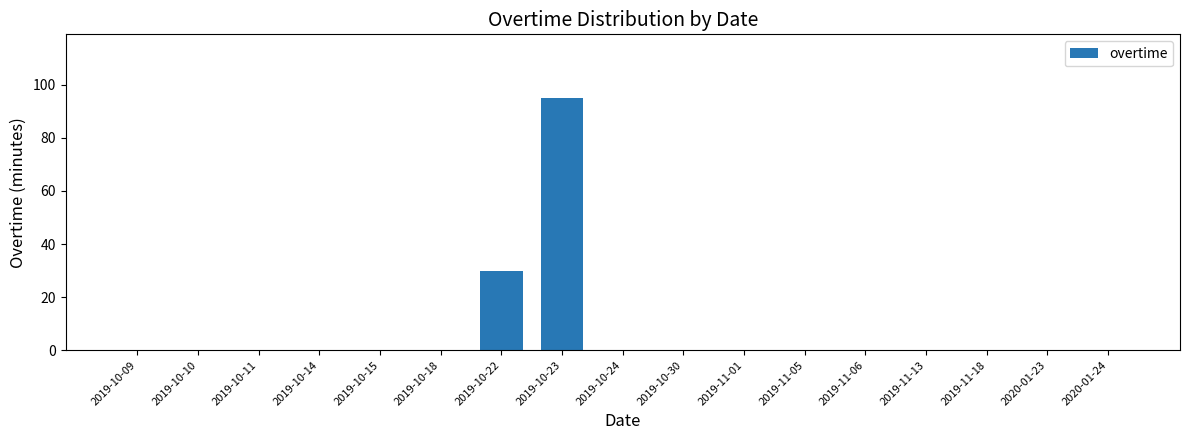

What is the average value?

7